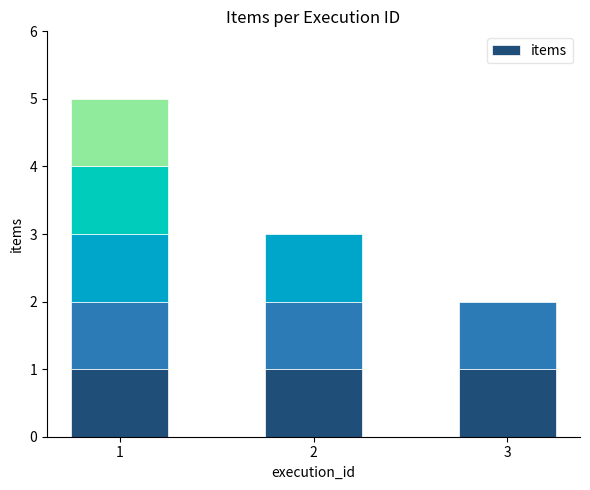

Count the number of values greater than 3.

1